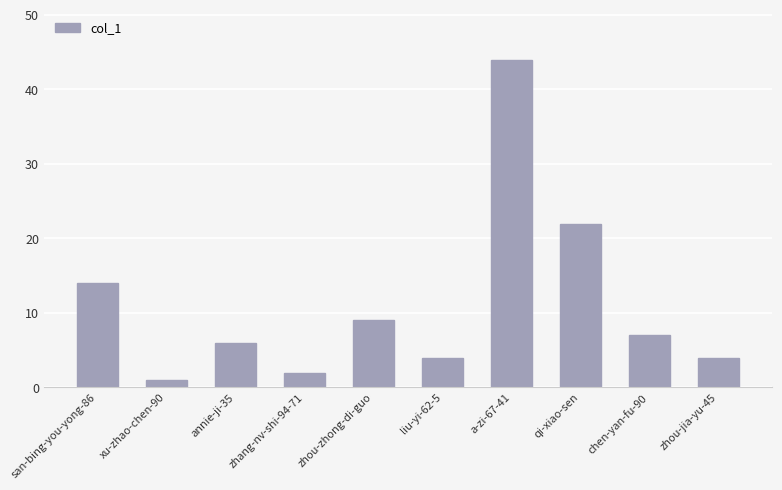

Reading right to left, what are all the values shown in this chart?

4	7	22	44	4	9	2	6	1	14